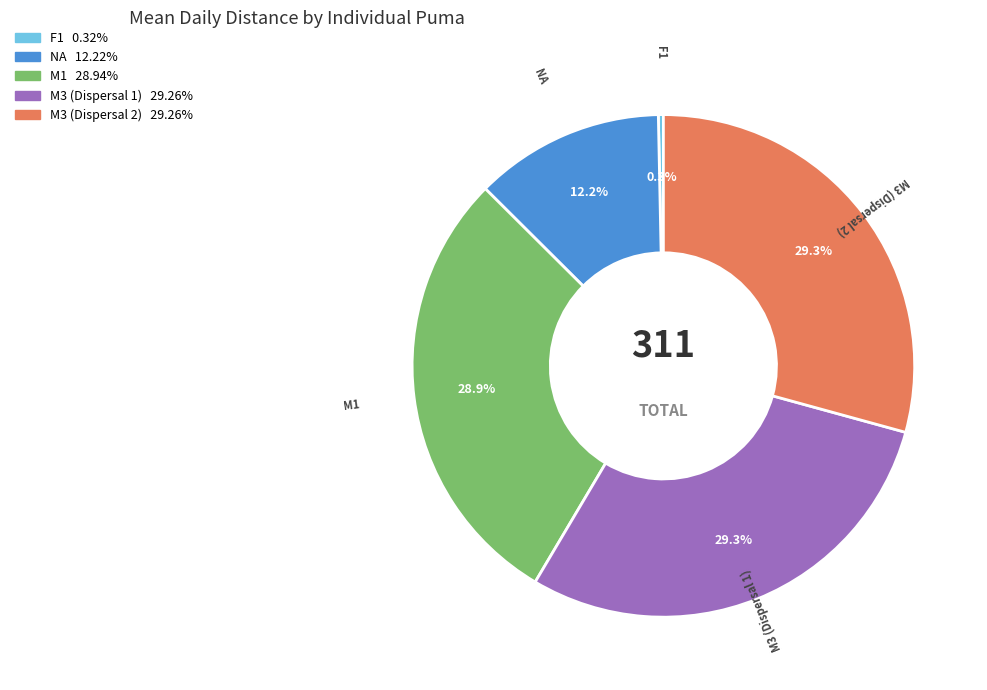

Is F1 the majority of the pie?

No